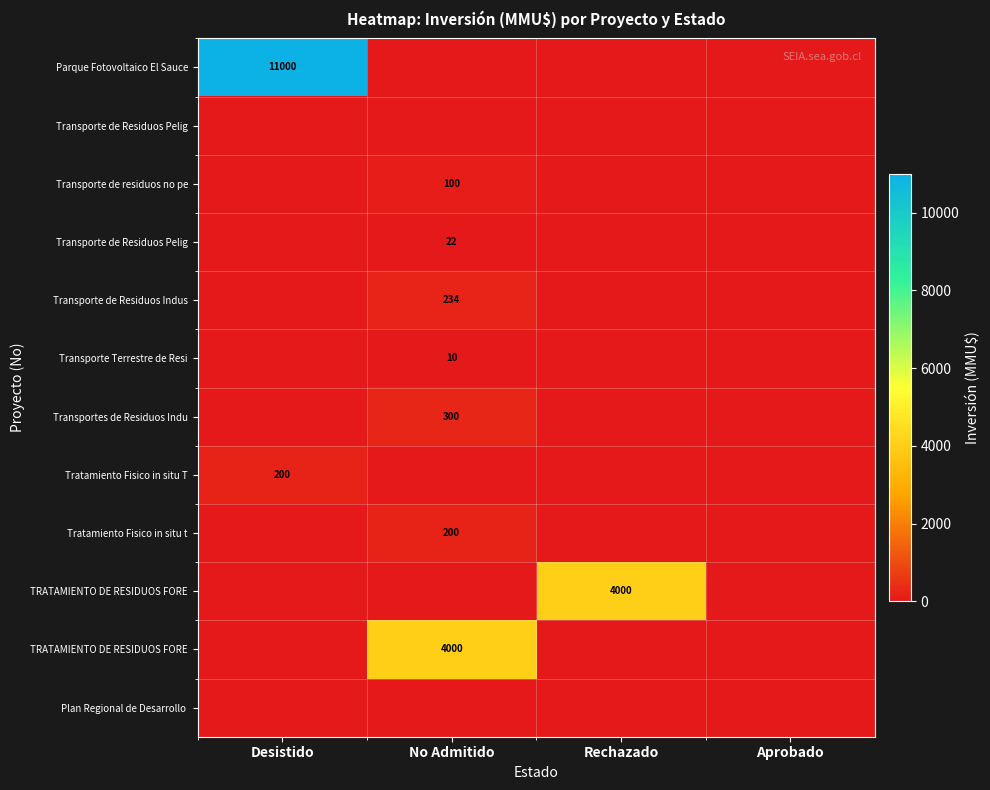

How many series are shown in this chart?

12